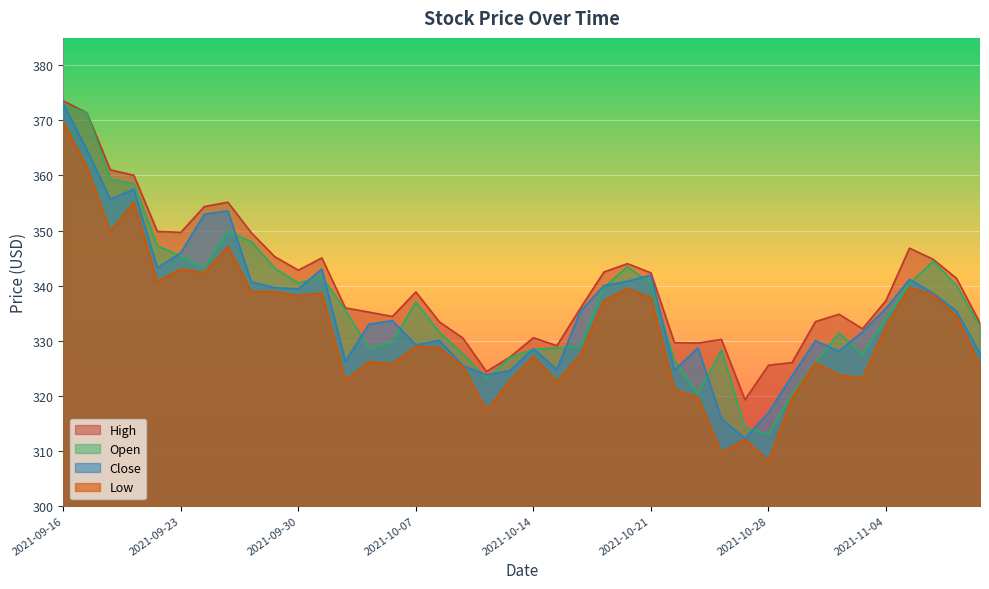

How many lines are shown in the chart?

4